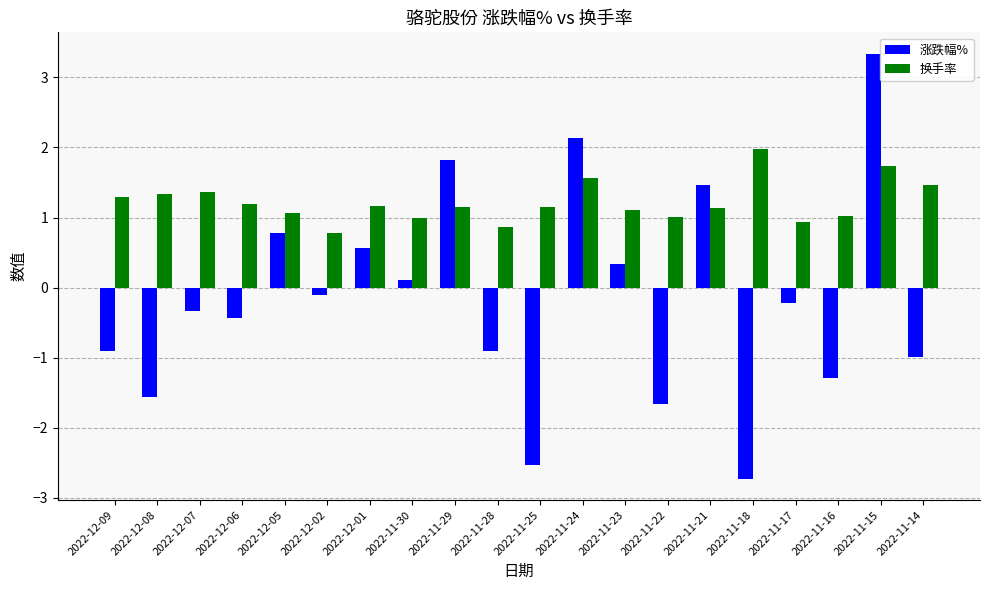

The 换手率 series shows 1.0 at 2022-11-16. True or false?

True